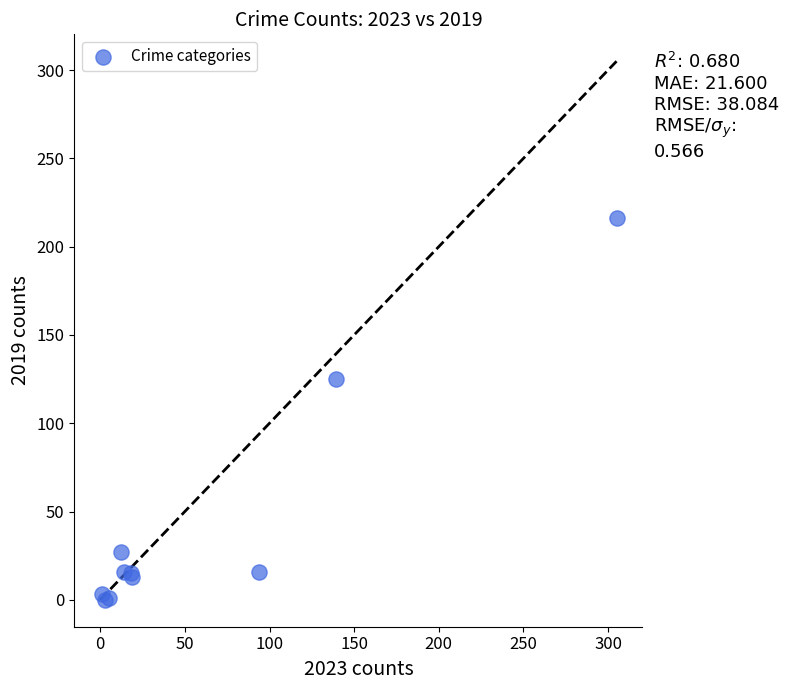

What Y value in the scatter plot is closest to 108?

125